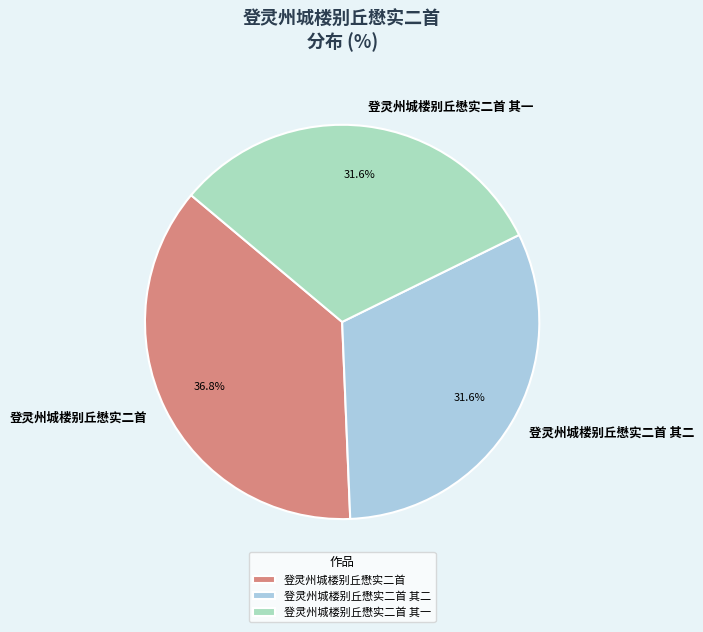

Which category has the biggest portion of the pie?

登灵州城楼别丘懋实二首